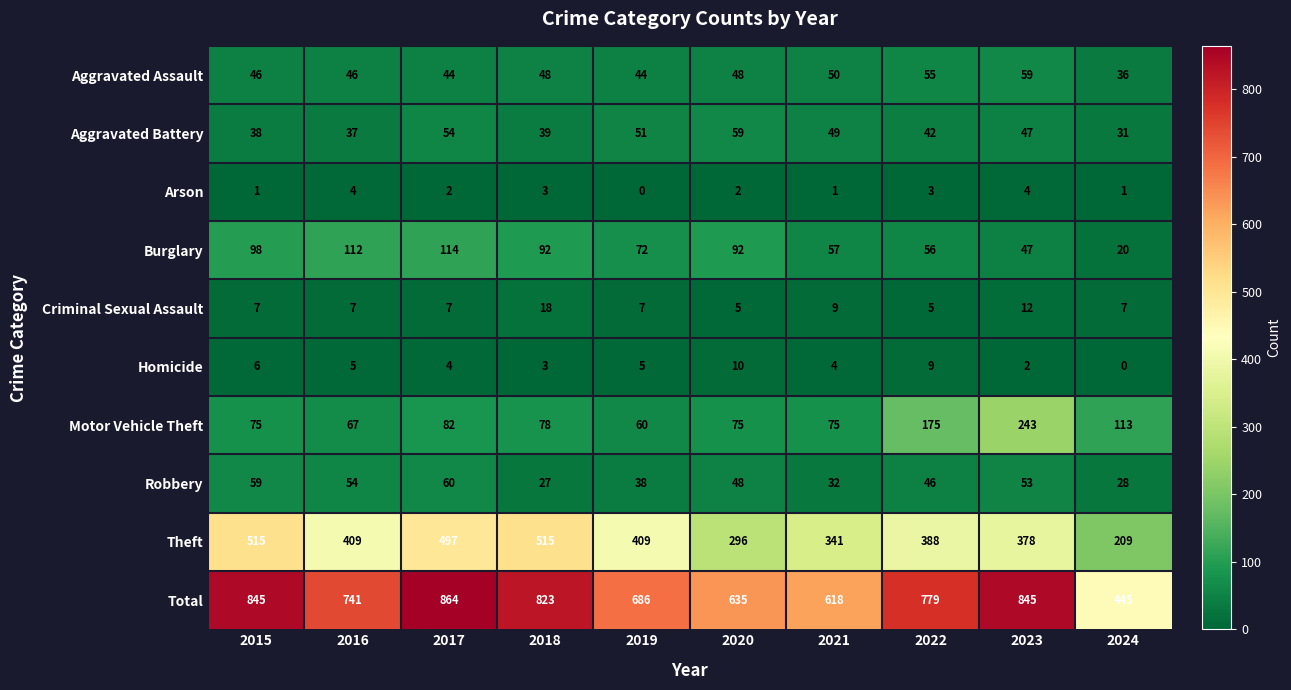

At which label does Aggravated Battery reach its peak?

2020